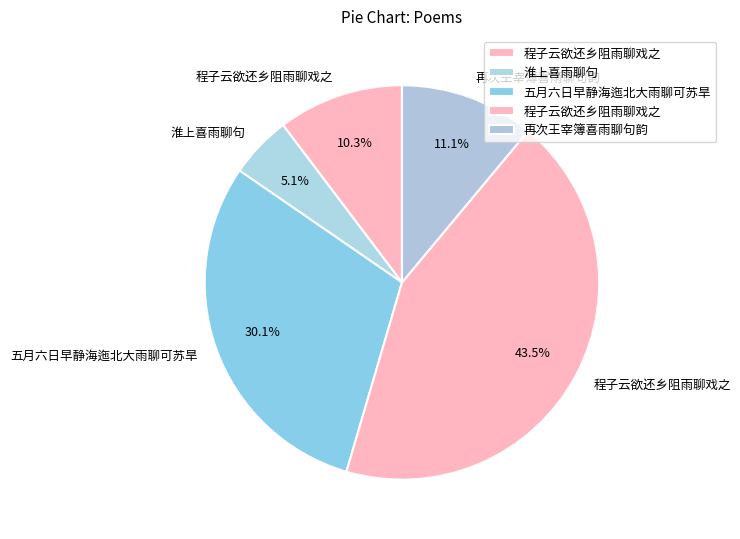

How many segments does this pie chart have?

5